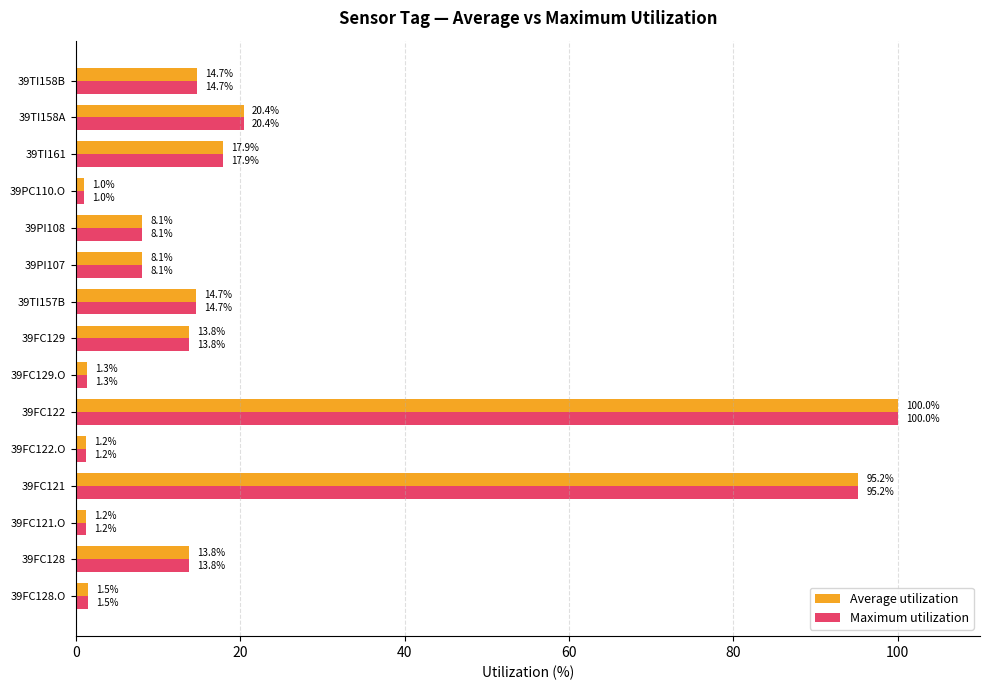

At which label is Maximum utilization closest to 50?

39TI158A